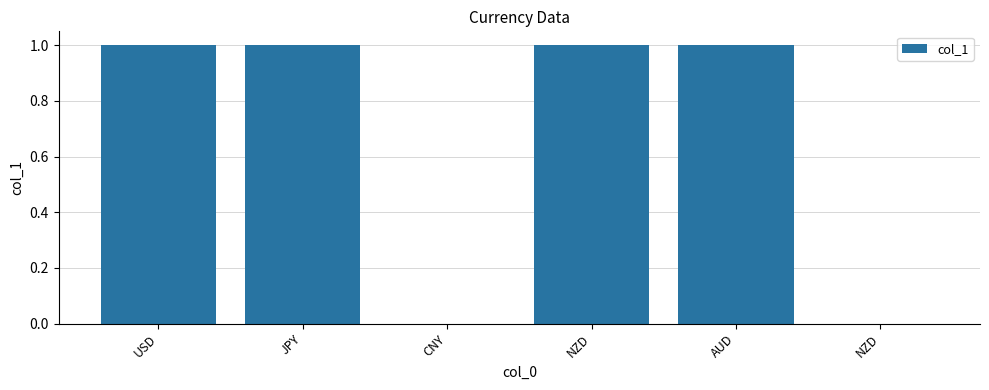

Rank the categories by value from lowest to highest.

CNY, NZD, USD, JPY, NZD, AUD